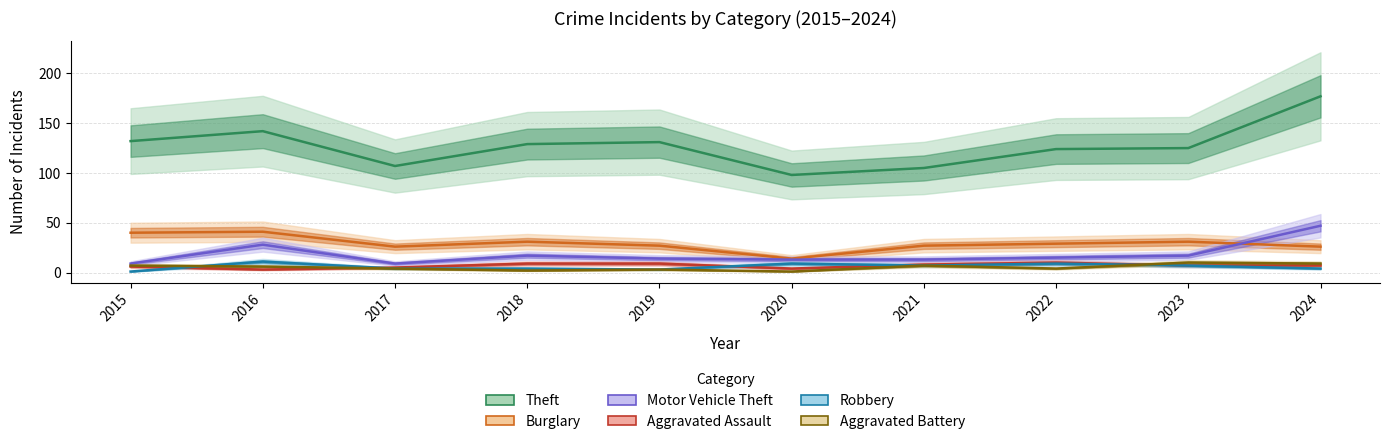

What is the difference between the highest and lowest values at 2024?

173